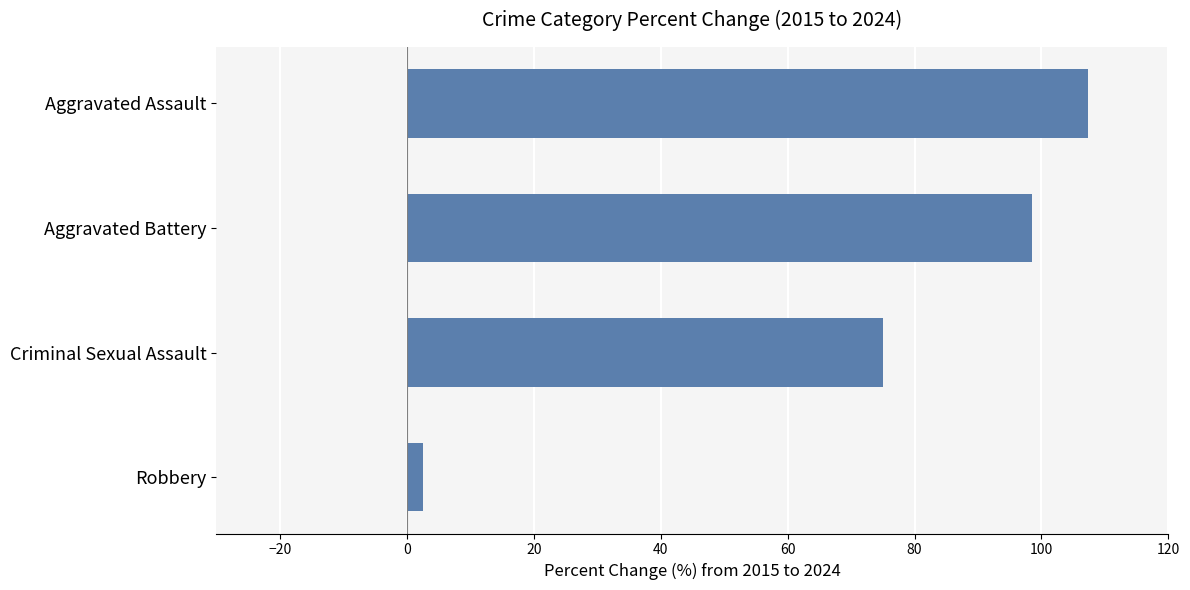

What is the ratio of the value at Aggravated Battery to the value at Aggravated Assault?

0.9